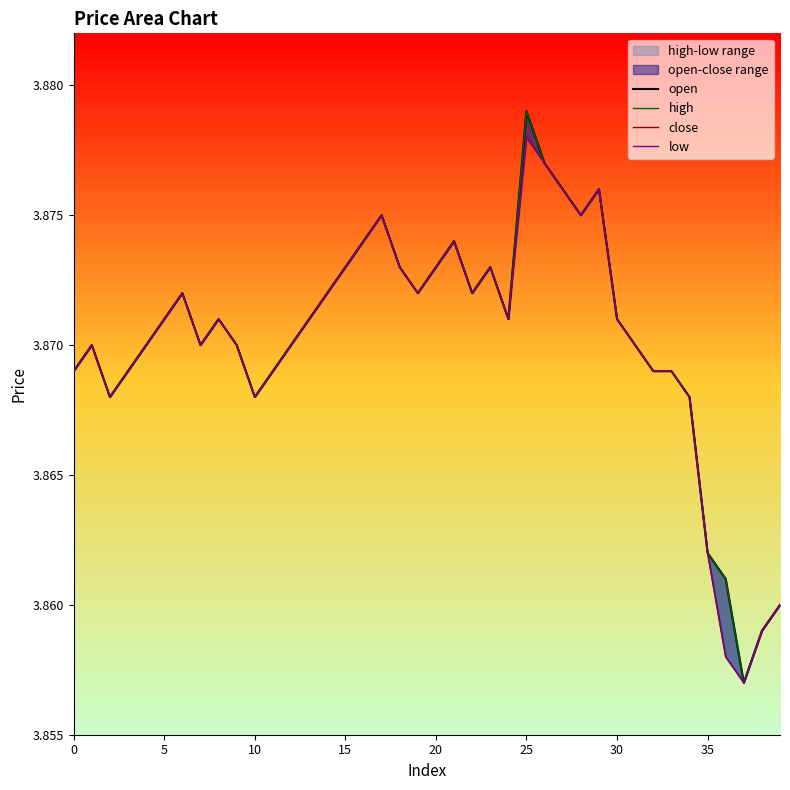

What is the sum of the low values at 19 and 35?

7.7